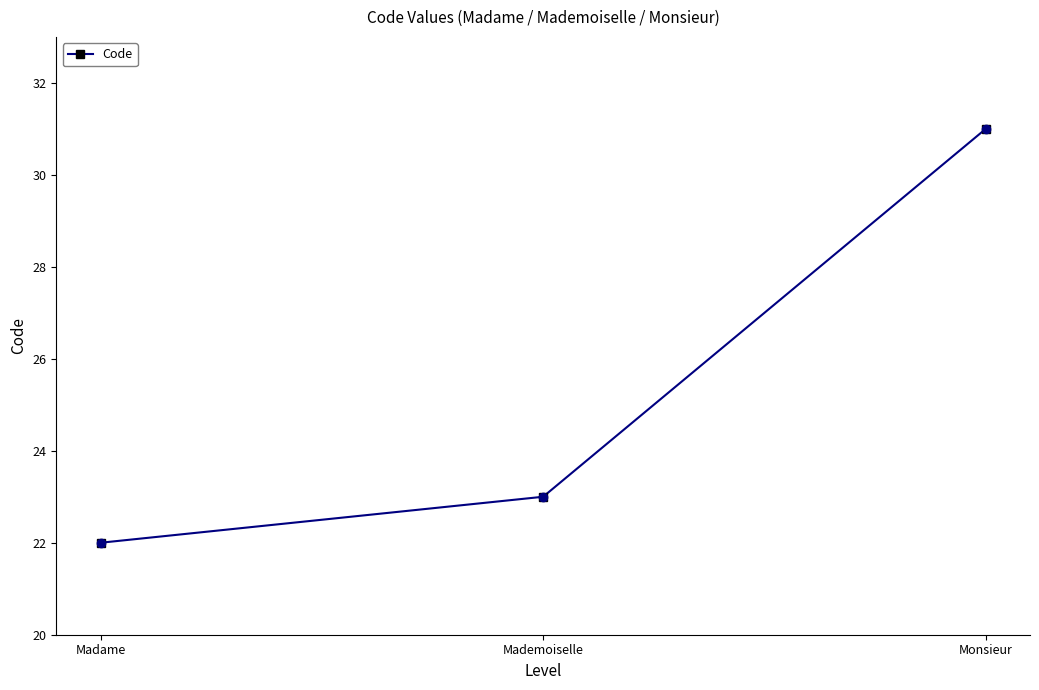

Approximately how many times larger is the value at Monsieur compared to Mademoiselle?

1.3